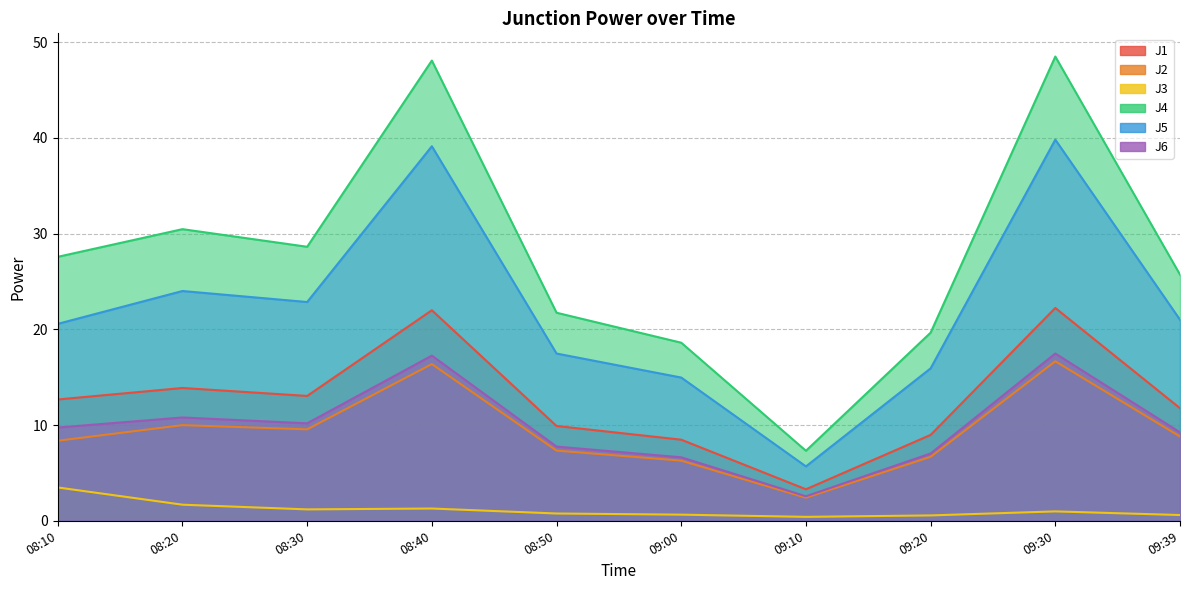

True or false: J4 and J6 intersect in this chart.

False